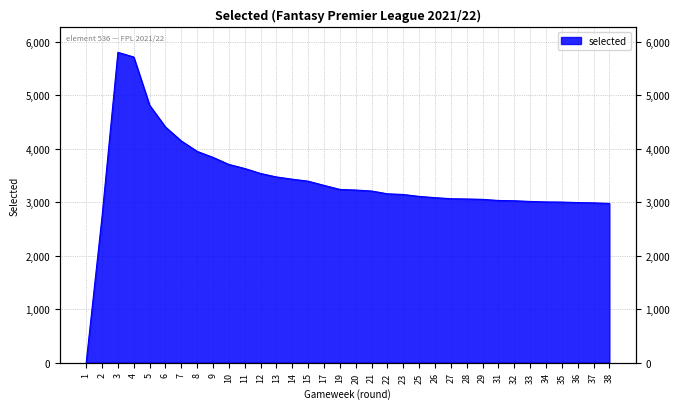

The chart shows a value of 4616 at 28. True or false?

False